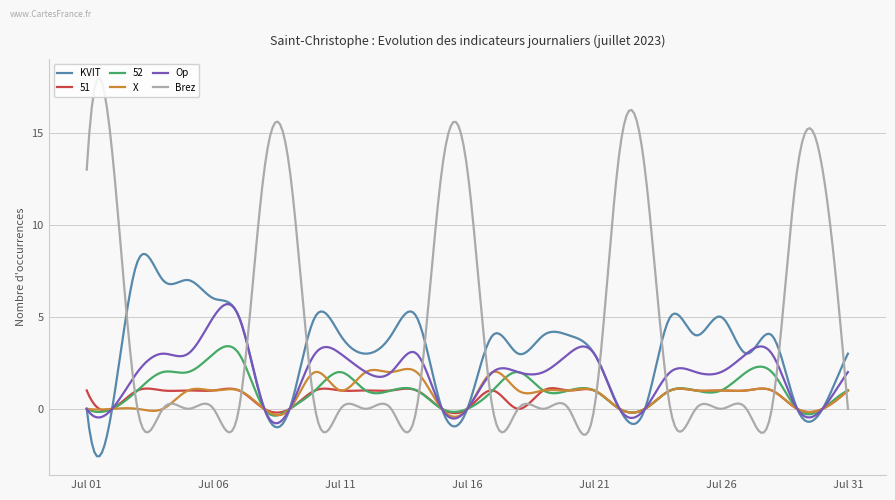

Which series has the widest spread of values?

Brez